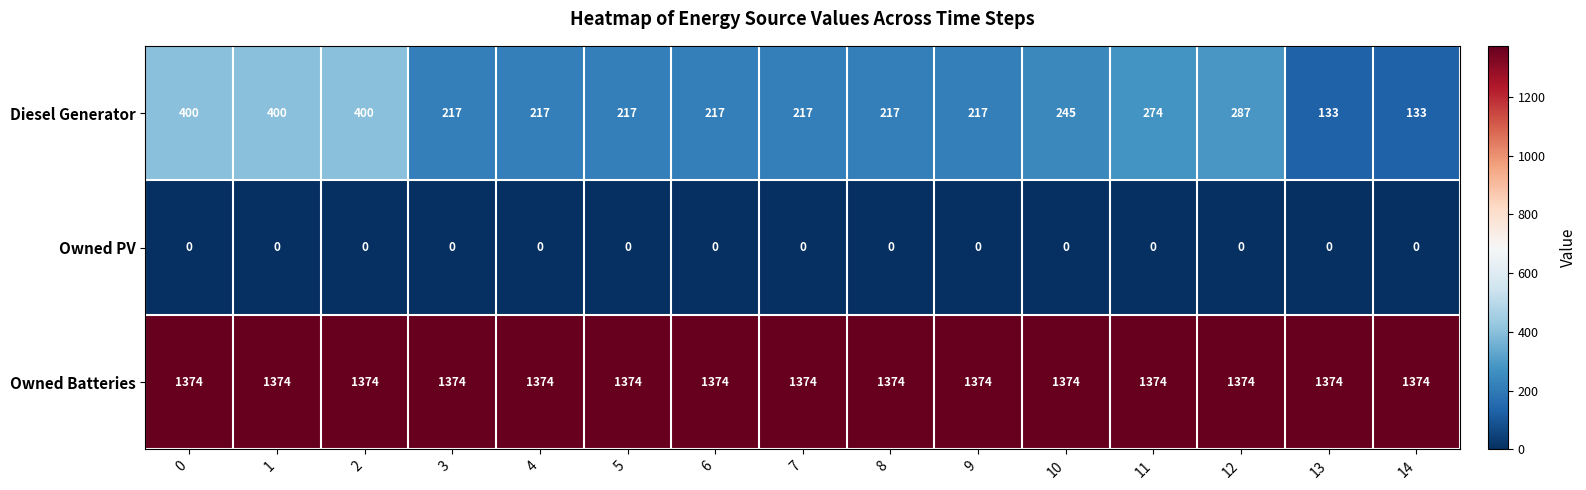

What is the maximum value for Owned Batteries?

1374